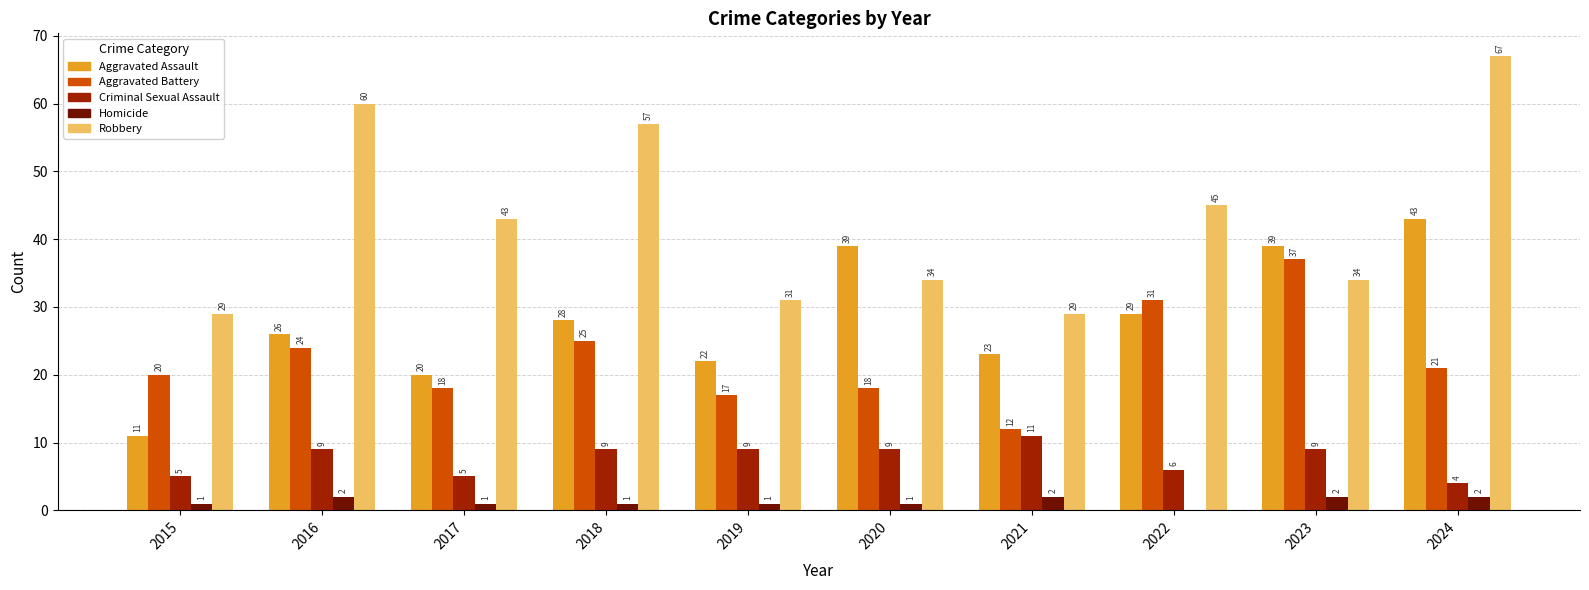

Between 2015 and 2018, which series saw the biggest shift?

Robbery